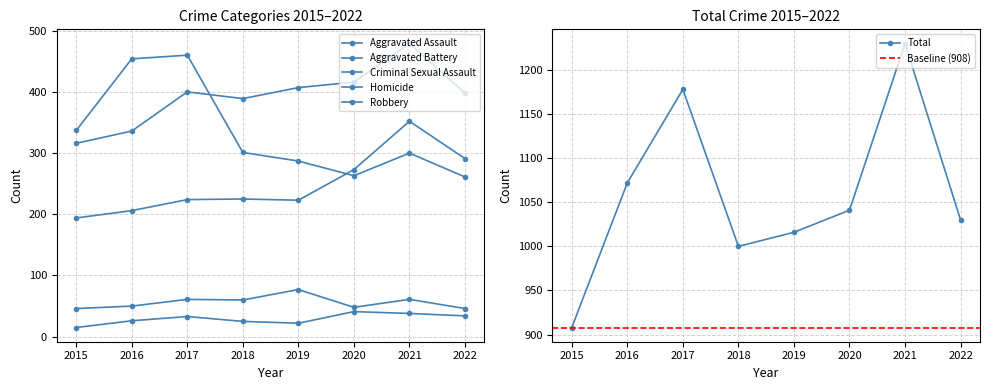

How many interior local peaks does the Aggravated Assault series have?

2